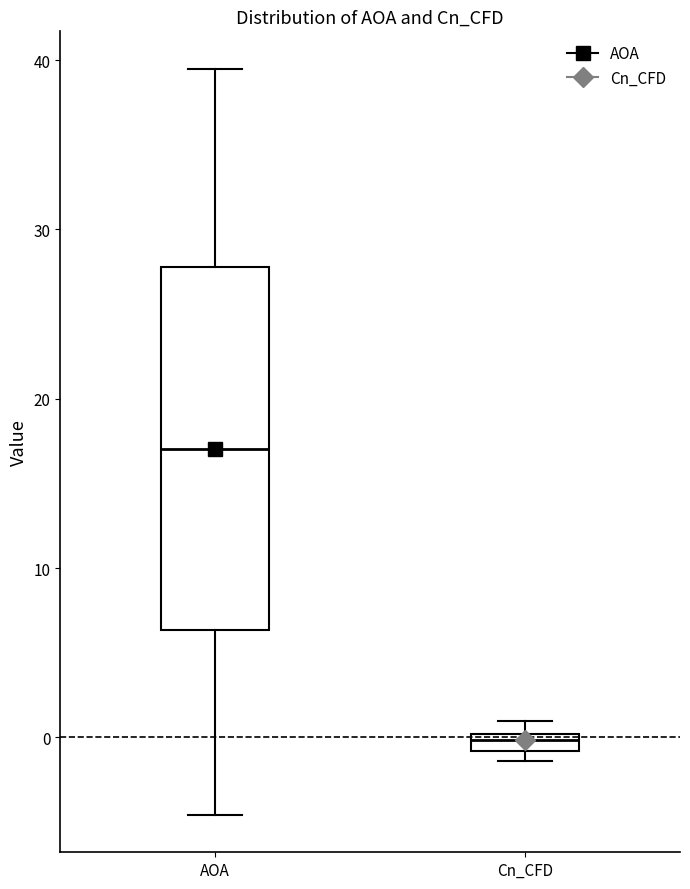

Where is the lower edge of the box for Cn_CFD on the y-axis? The values are not printed on the chart, so give them approximately, as read against the axis.

-1